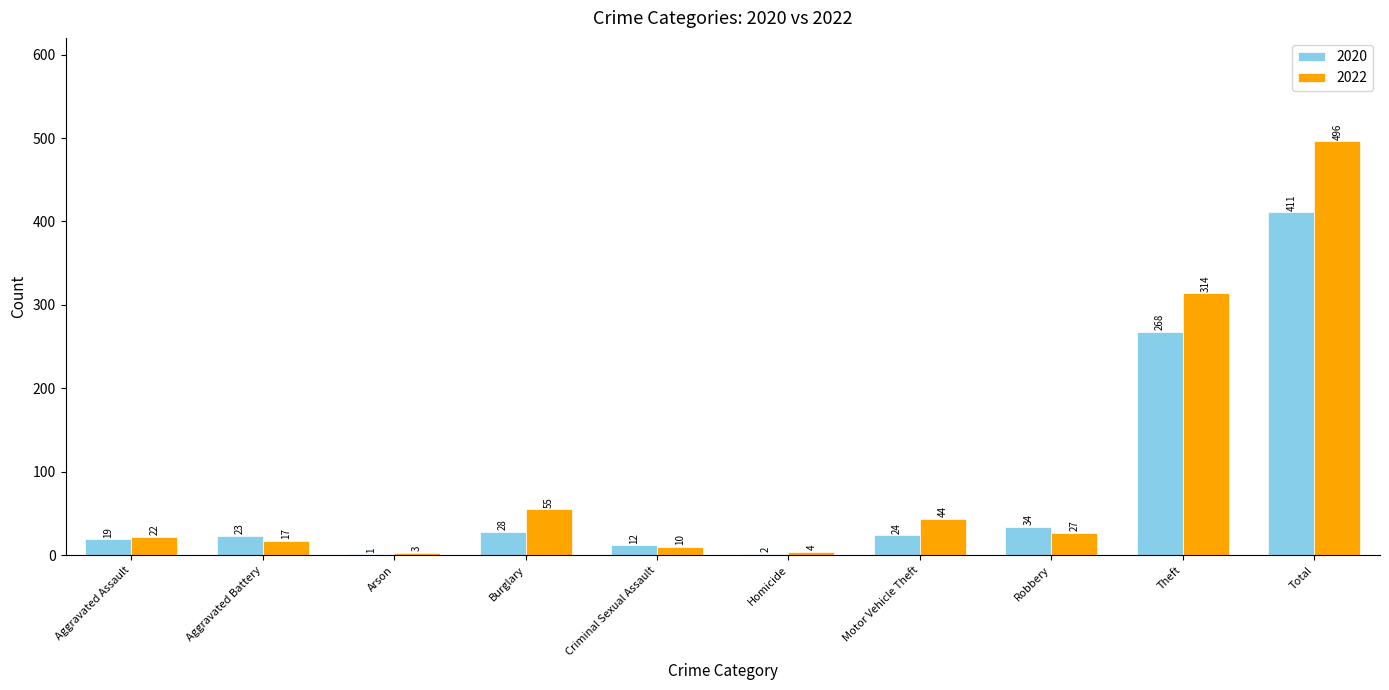

Between Aggravated Assault and Burglary, which series saw the biggest shift?

2022